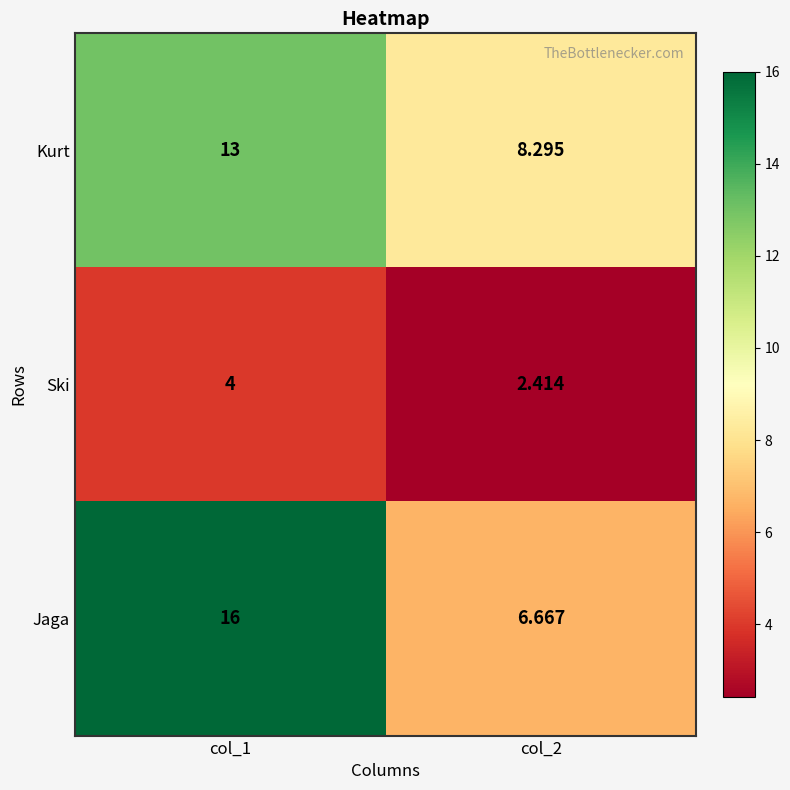

Is the value of Jaga at col_2 greater than the value of Kurt at col_1?

No